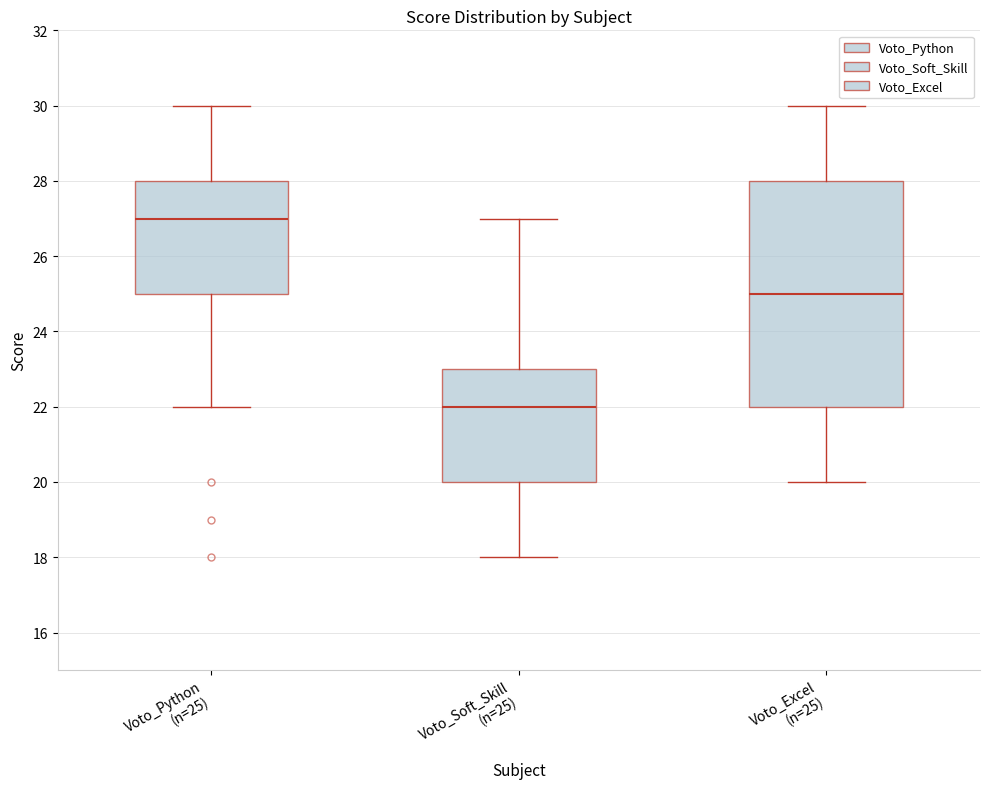

Reading left to right, read every box against the y-axis: the position of its median line, the range the box covers, and the ends of its whiskers. The values are not printed on the chart, so give them approximately, as read against the axis.

Voto_Python (n=25): median 27, box 25 to 28, whiskers 22 to 30
Voto_Soft_Skill (n=25): median 22, box 20 to 23, whiskers 18 to 27
Voto_Excel (n=25): median 25, box 22 to 28, whiskers 20 to 30